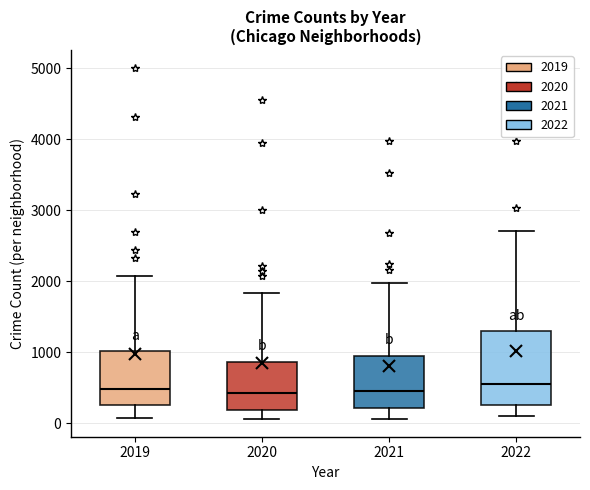

Where is the lower edge of the box at x = 2019 on the y-axis? The values are not printed on the chart, so give them approximately, as read against the axis.

300